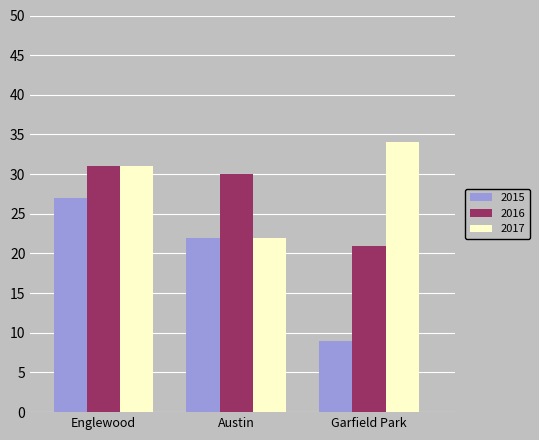

Count the number of data series in this chart.

3